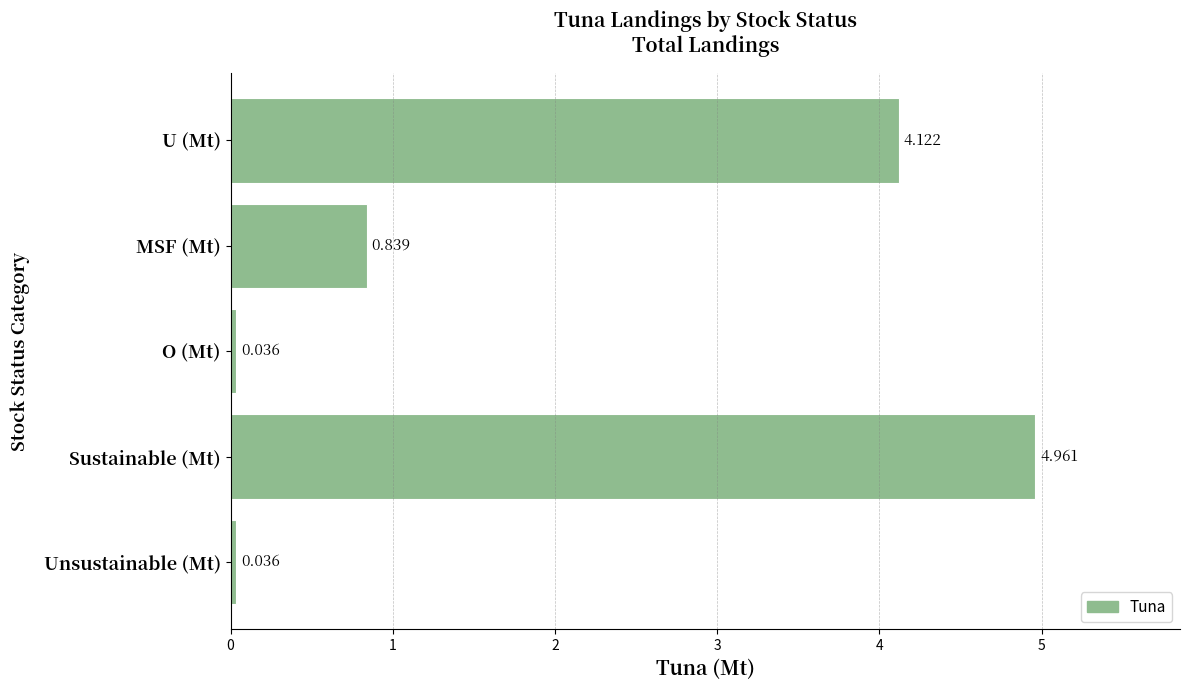

At which category does the chart reach its peak across all series?

Sustainable (Mt)